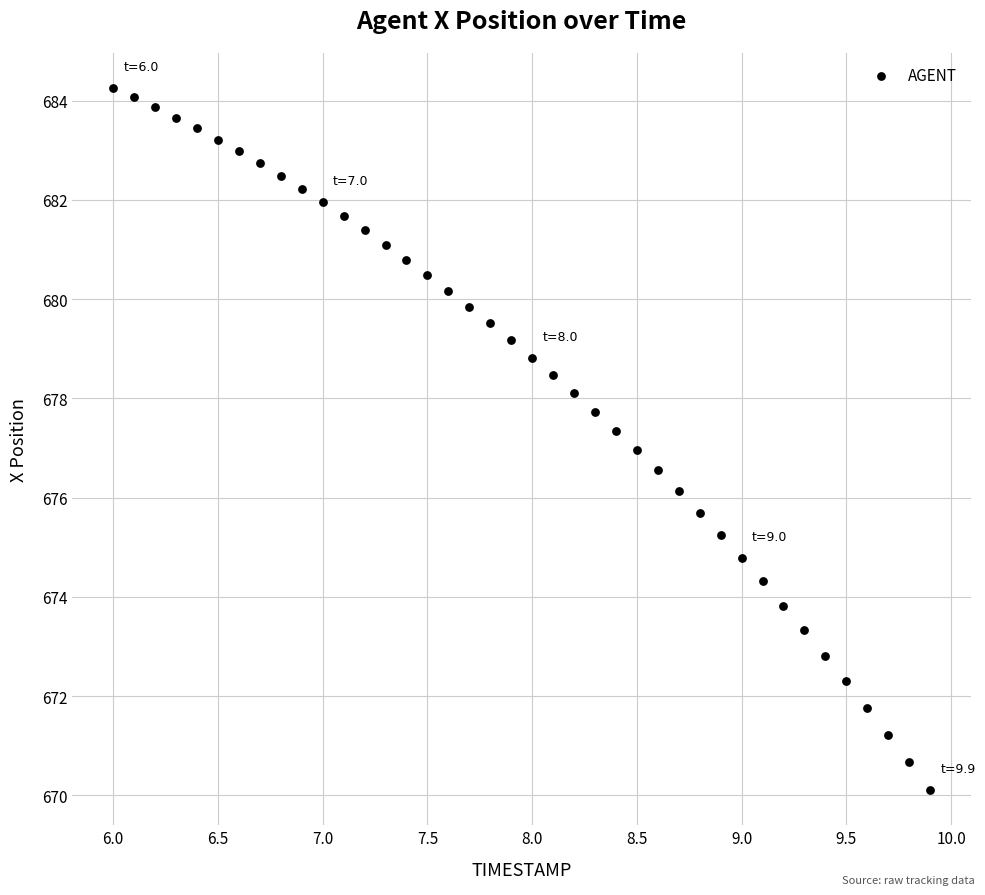

What is the range of Y values (max minus min)?

14.1